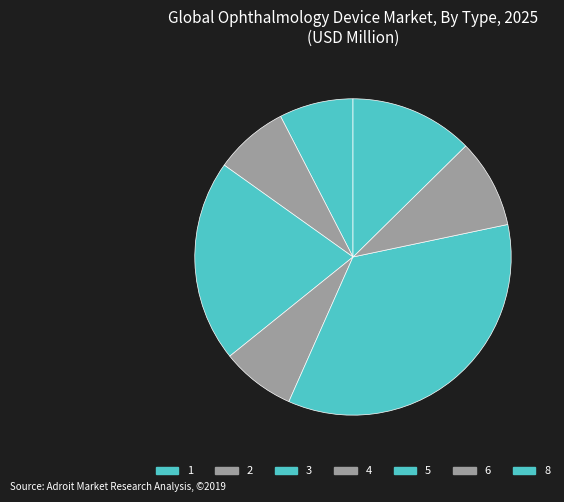

Which slice is the smallest?

7